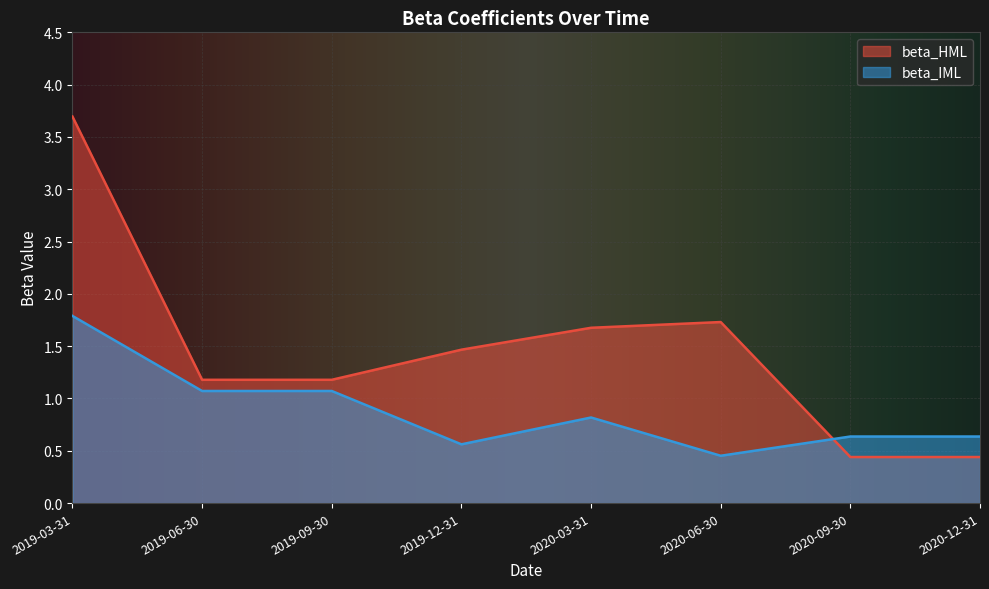

Reading left to right, transcribe all the data shown in this chart.

beta_HML: 3.7	1.2	1.2	1.5	1.7	1.7	0.4	0.4
beta_IML: 1.8	1.1	1.1	0.6	0.8	0.5	0.6	0.6